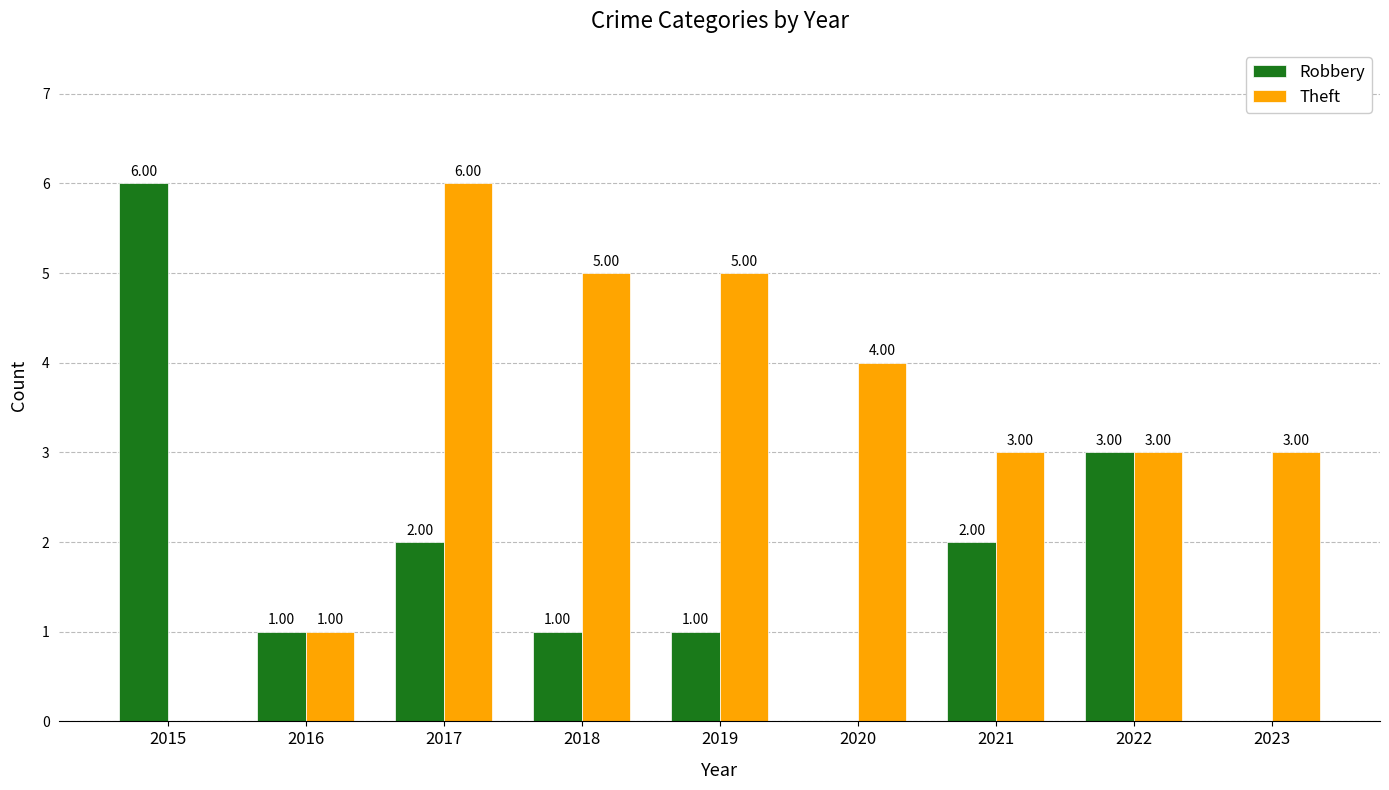

Reading right to left, what are all the values shown in this chart?

Robbery: 0	3	2	0	1	1	2	1	6
Theft: 3	3	3	4	5	5	6	1	0